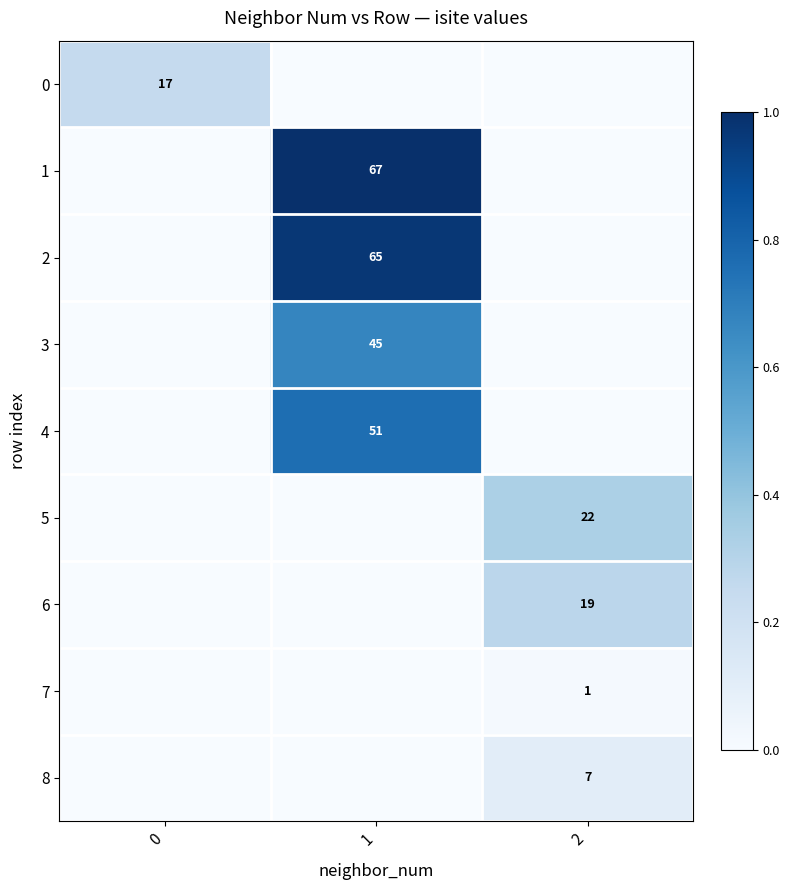

Is the value of 3 at 1 greater than the value of 8 at 2?

Yes